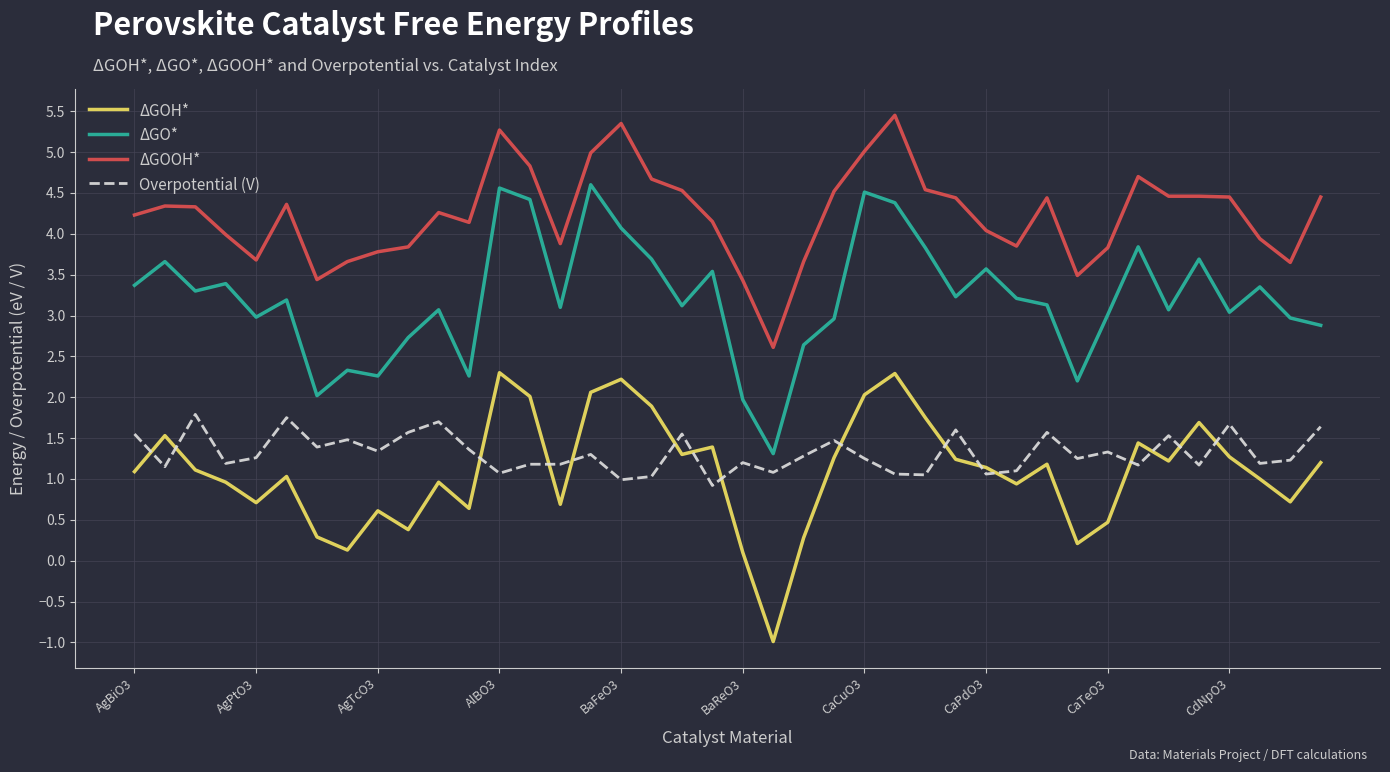

What is the highest value of the ΔGOH* series?

2.3